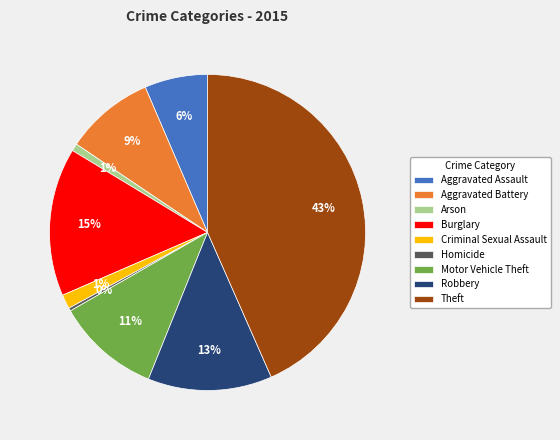

To the nearest percent, what portion does Burglary represent?

15%